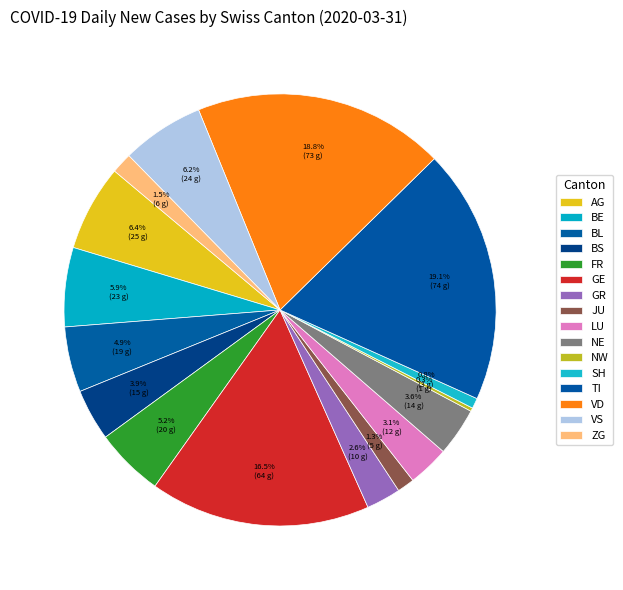

Does AG represent more than half of the total?

No